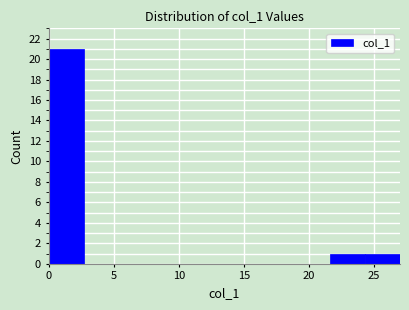

Reading left to right, transcribe this chart: for each bar, give the range it covers on the x-axis and its height. Neither the bar edges nor the heights are printed on the chart, so give them approximately, as read against the axes.

0.0 to 2.7: 21
2.7 to 5.4: 0
5.4 to 8.1: 0
8.1 to 10.8: 0
10.8 to 13.5: 0
13.5 to 16.2: 0
16.2 to 18.9: 0
18.9 to 21.6: 0
21.6 to 24.3: 1
24.3 to 27.0: 1